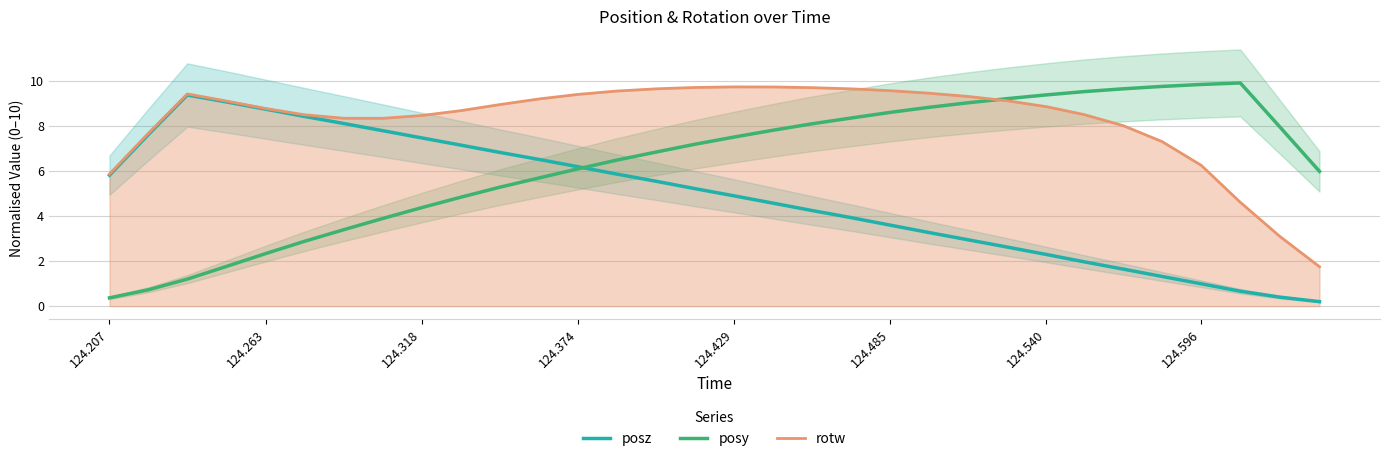

List the series in order of their peak value, lowest first.

posz, rotw, posy